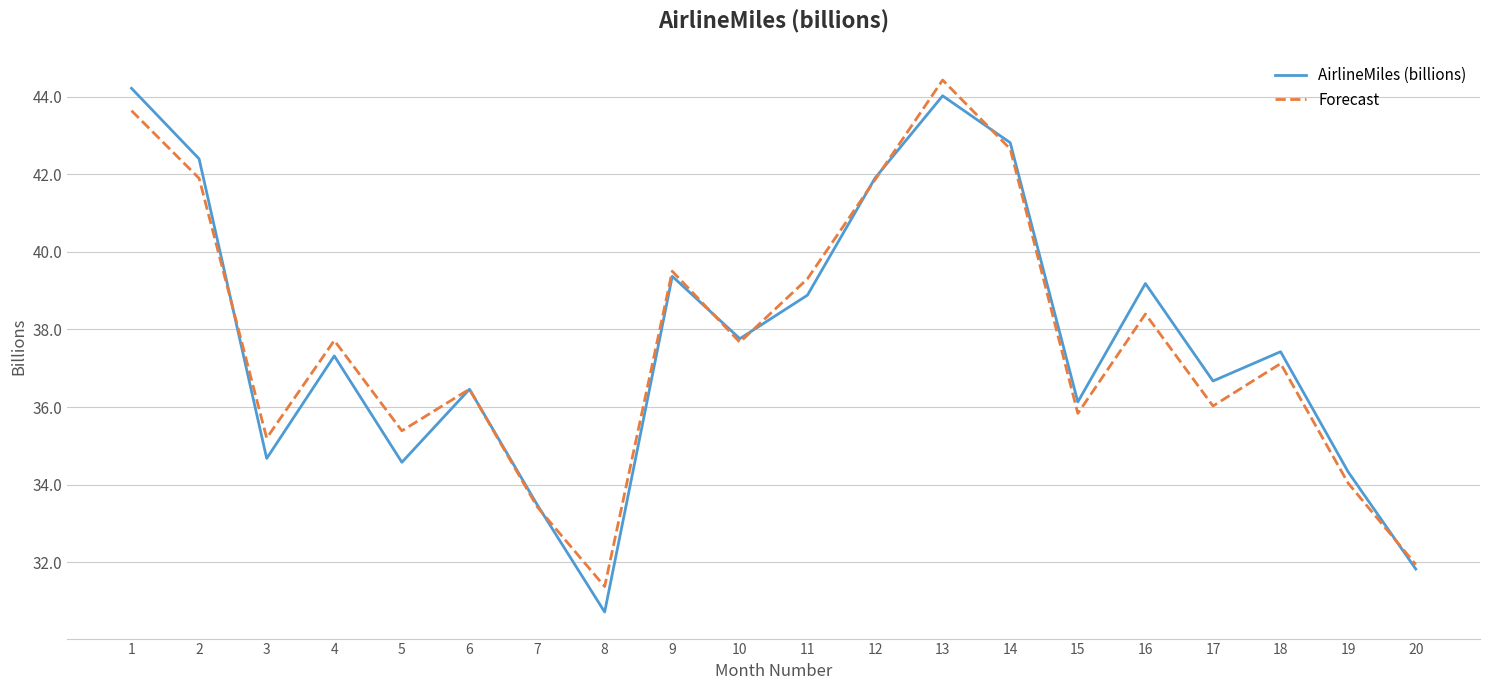

Reading left to right, list all the values displayed in this chart.

AirlineMiles (billions): 1=44.2	2=42.4	3=34.7	4=37.3	5=34.6	6=36.5	7=33.5	8=30.7	9=39.4	10=37.8	11=38.9	12=41.9	13=44.0	14=42.8	15=36.1	16=39.2	17=36.7	18=37.4	19=34.3	20=31.8
Forecast: 1=43.6	2=41.9	3=35.2	4=37.7	5=35.4	6=36.5	7=33.4	8=31.4	9=39.5	10=37.7	11=39.3	12=41.9	13=44.4	14=42.7	15=35.8	16=38.4	17=36.0	18=37.1	19=34.0	20=31.9